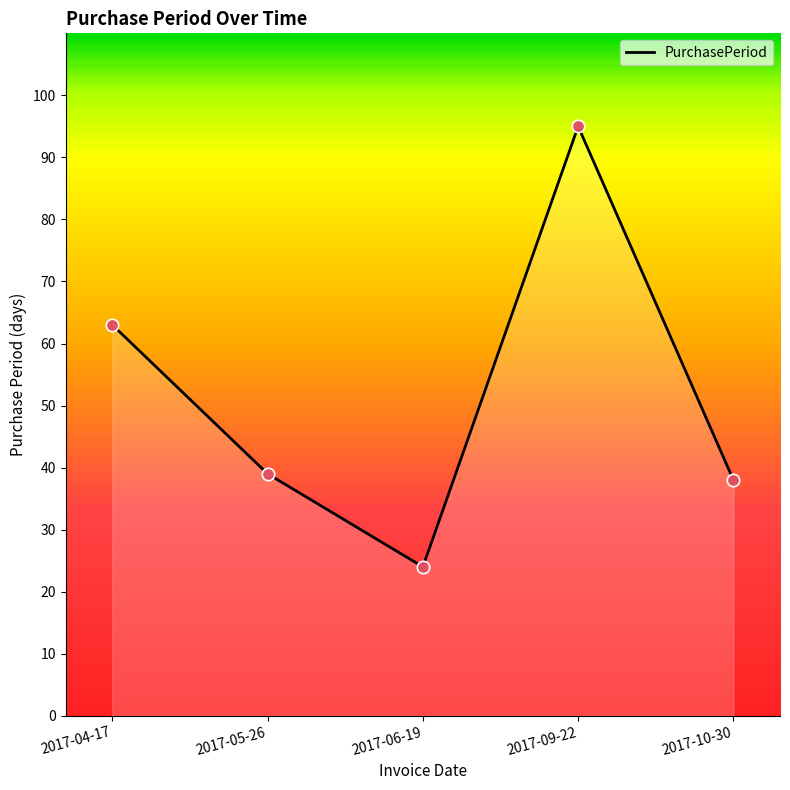

What is the ratio of the value at 2017-09-22 to the value at 2017-04-17?

1.5